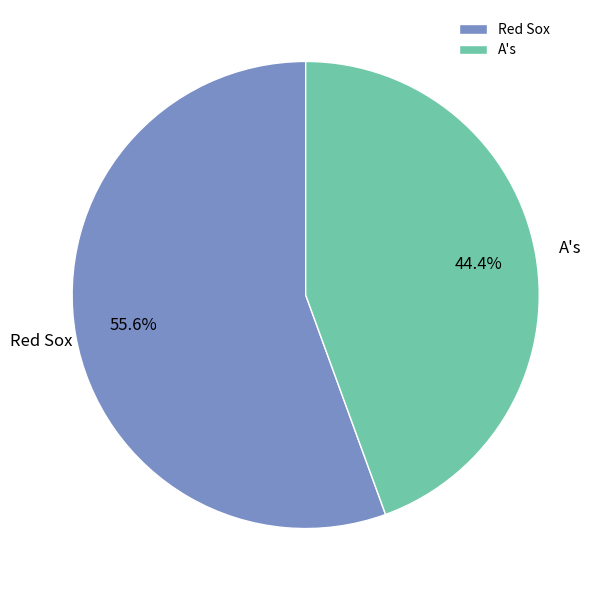

Does any single category account for the majority?

Yes